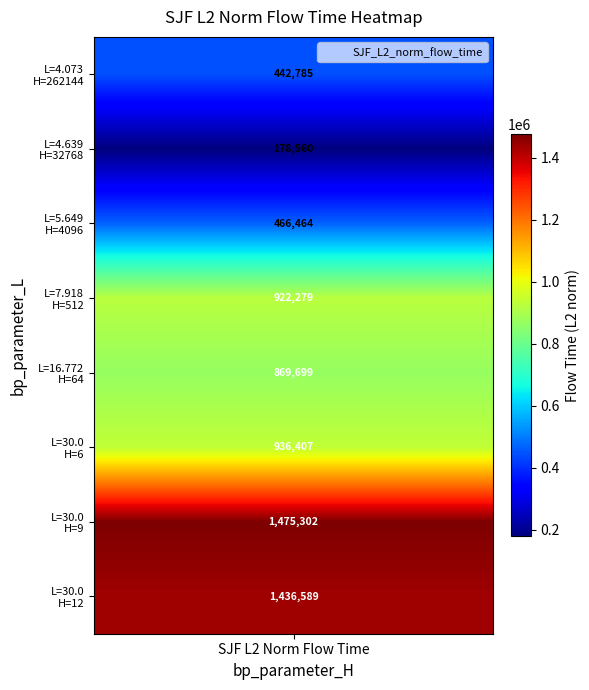

Is the value of SJF_L2_norm_flow_time at 0 greater than the value of bp_parameter_L_values at 4?

Yes